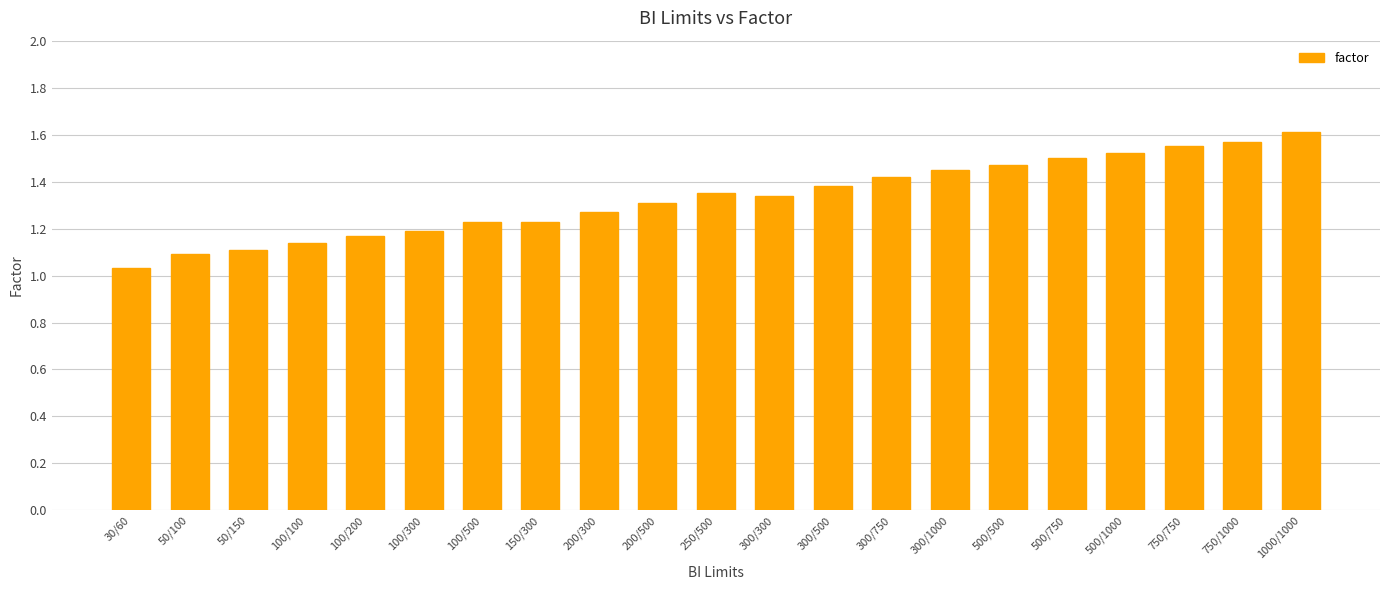

Which has a higher value, 500/500 or 200/300?

500/500